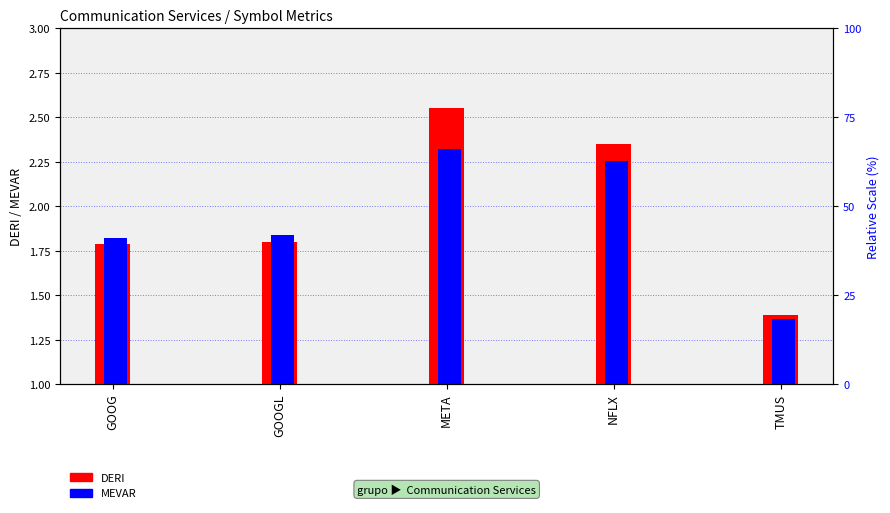

Which has a higher value, GOOGL or META?

META